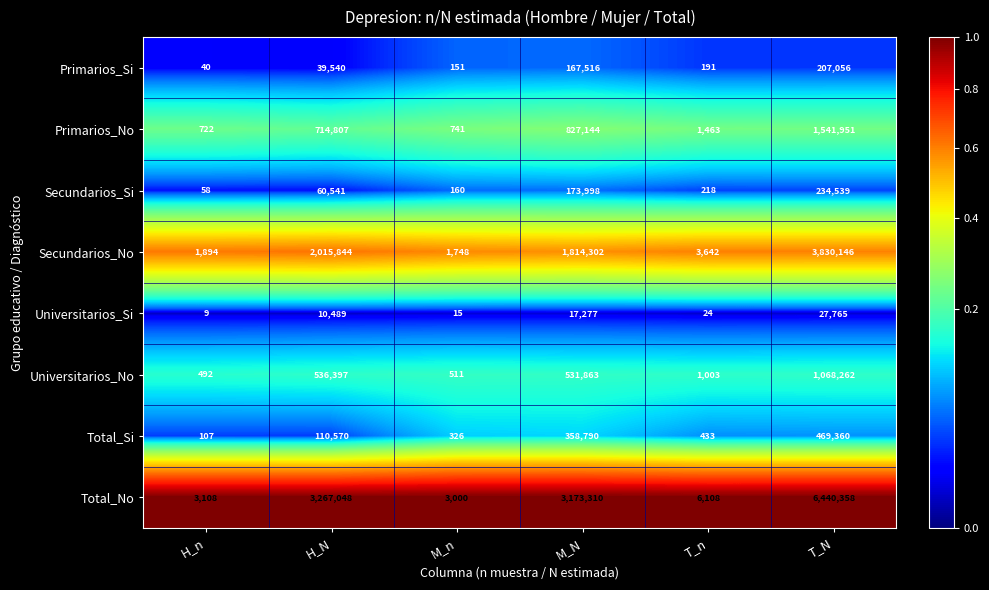

What is the average value of the Total_No series?

2148822